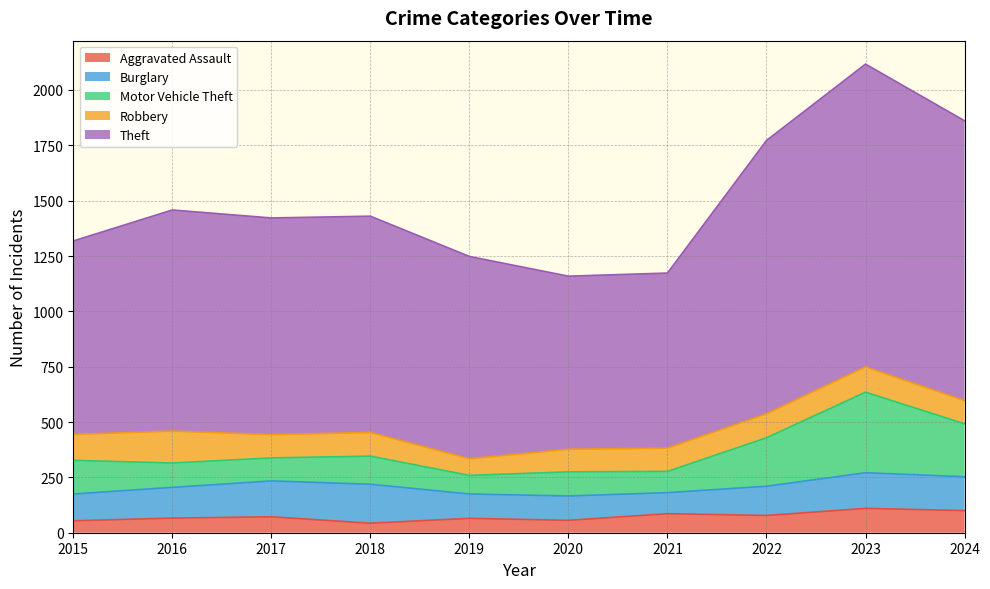

What is the total value across all series at 2018?

1430